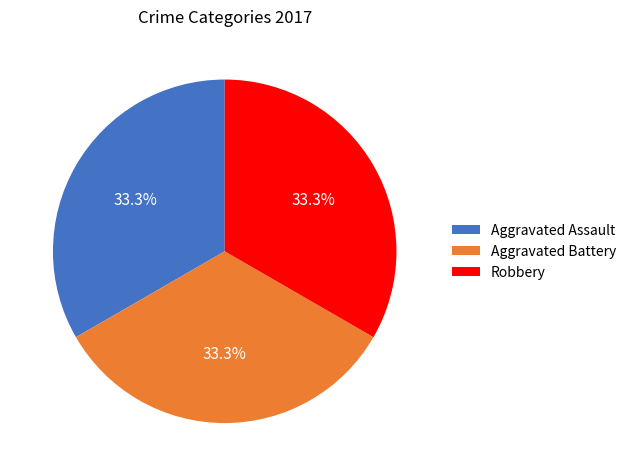

What is the ratio of the value at Aggravated Battery to the value at Aggravated Assault?

1.0